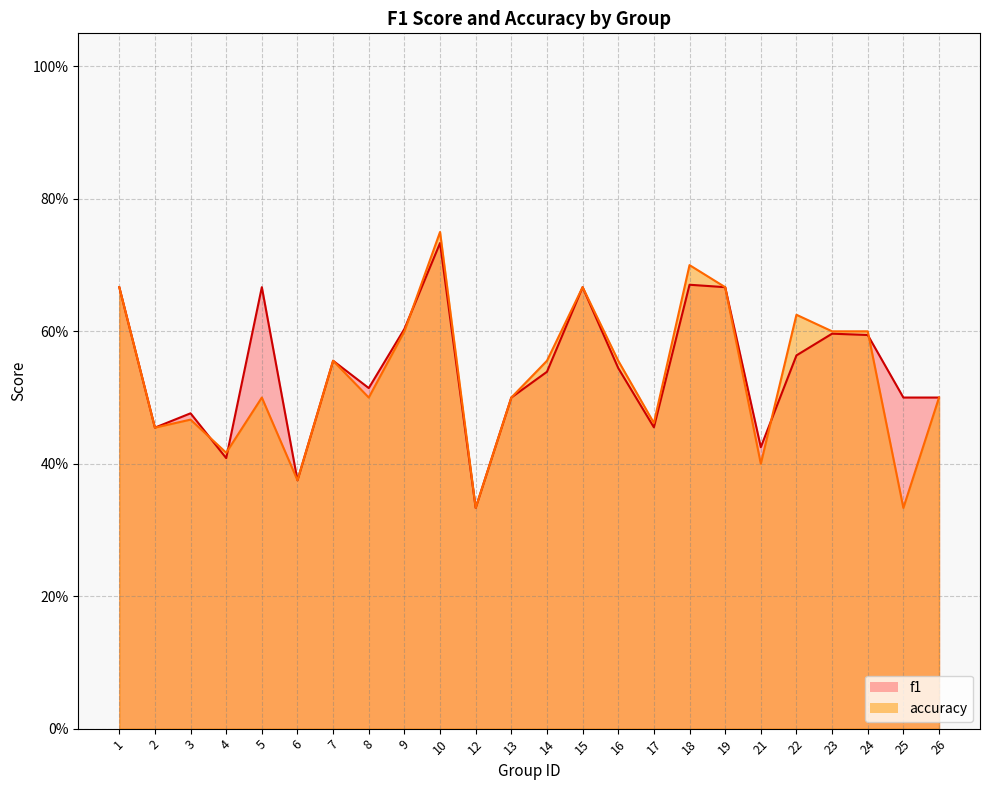

What is the sum of all f1 values?

13.0